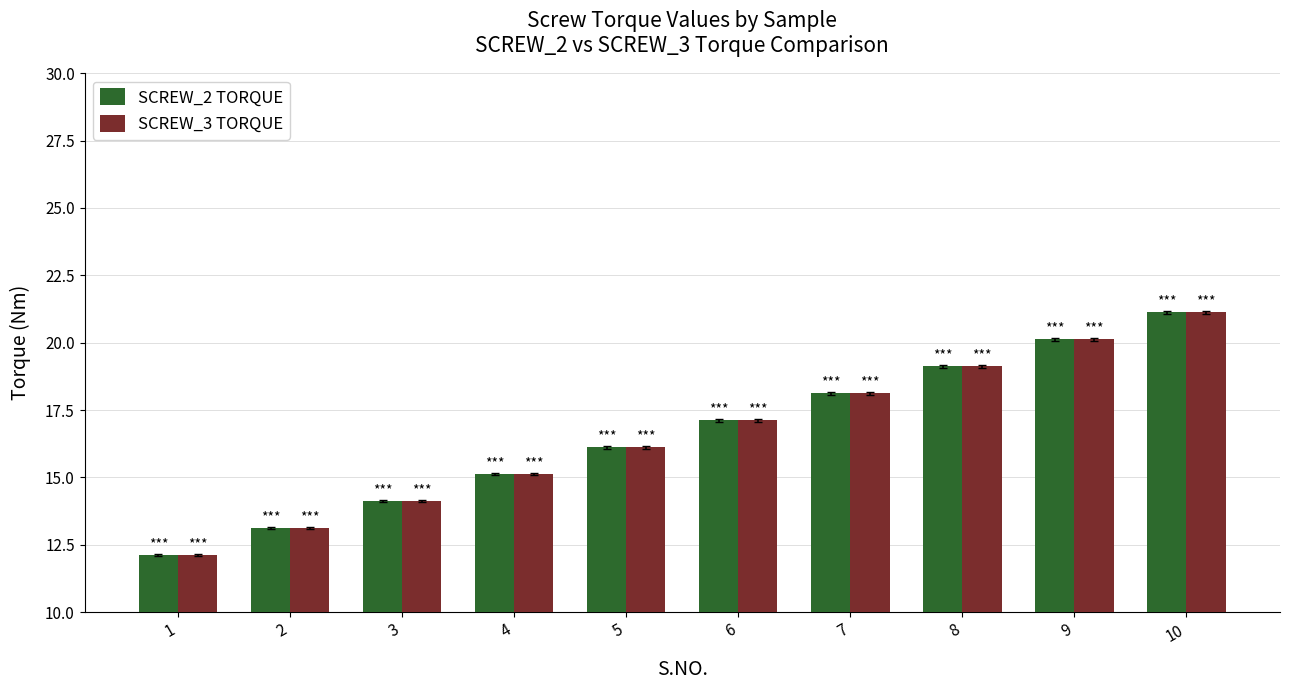

Rank the categories by SCREW_2 TORQUE value from highest to lowest.

10, 9, 8, 7, 6, 5, 4, 3, 2, 1